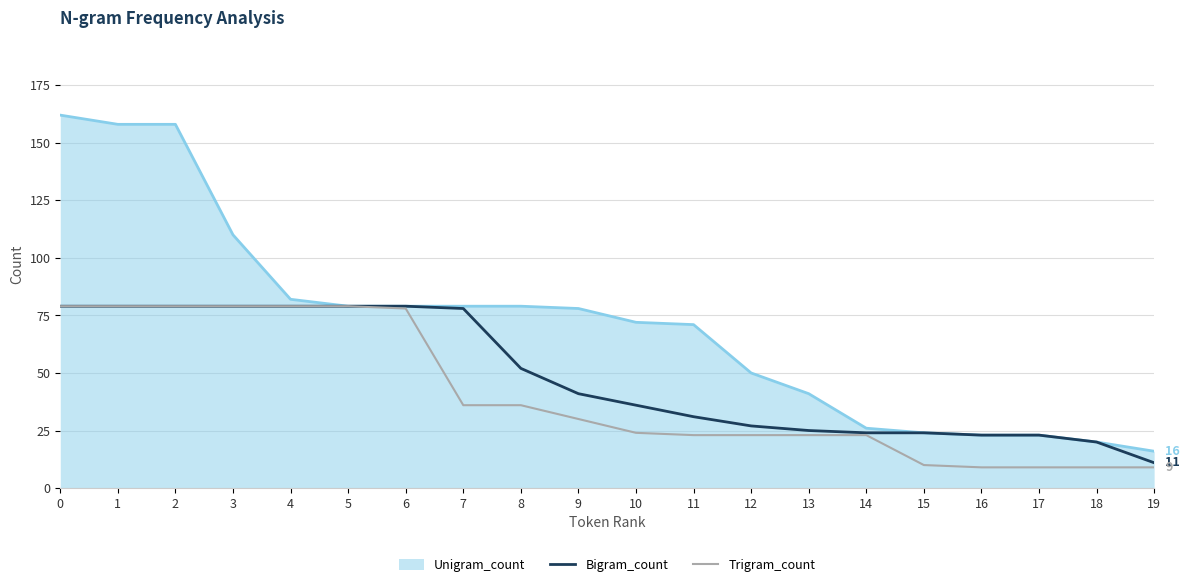

Is it true that Trigram_count equals 24 at 10?

True